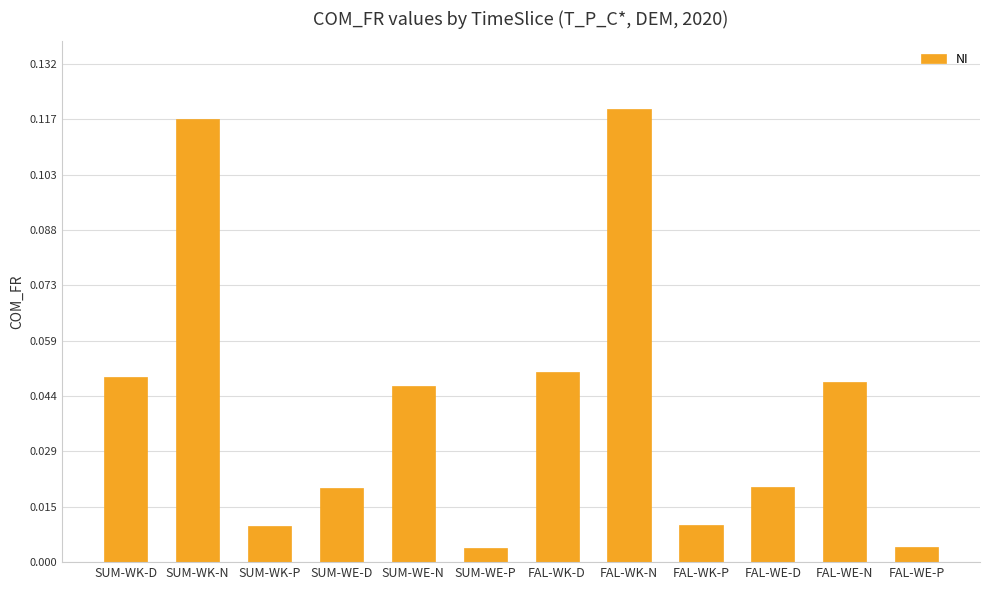

The chart shows a value of 0.1 at SUM-WE-N. True or false?

False